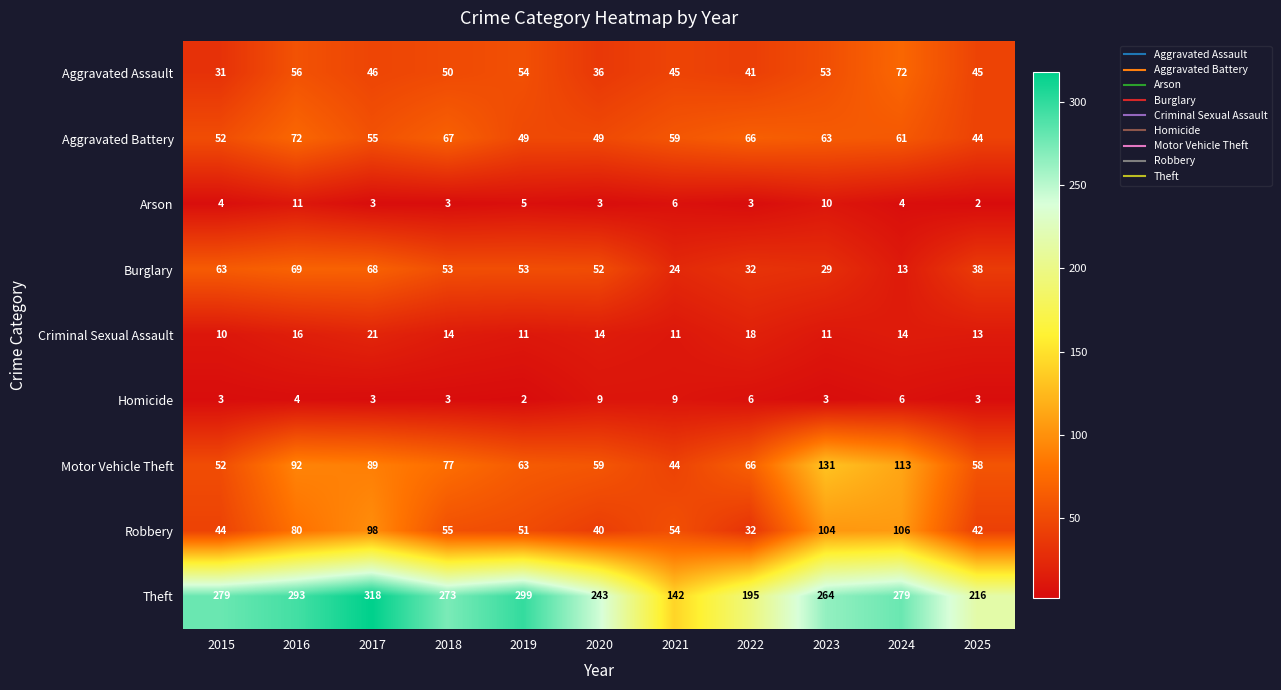

The Criminal Sexual Assault series shows 11 at 2019. True or false?

True